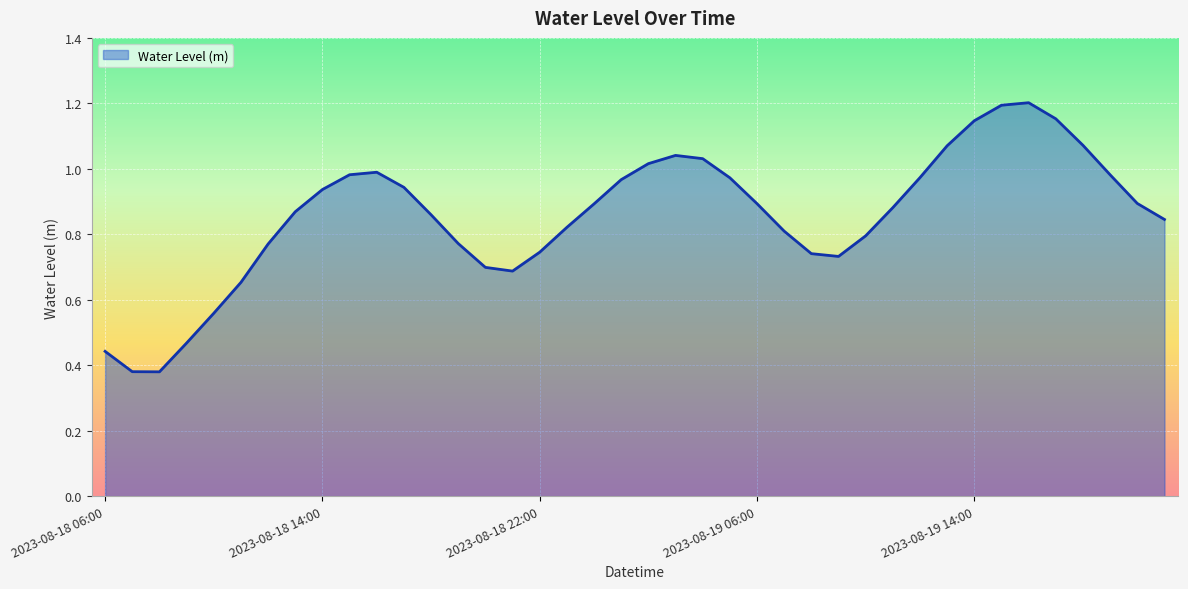

Does the chart display data point markers on the line(s)?

No